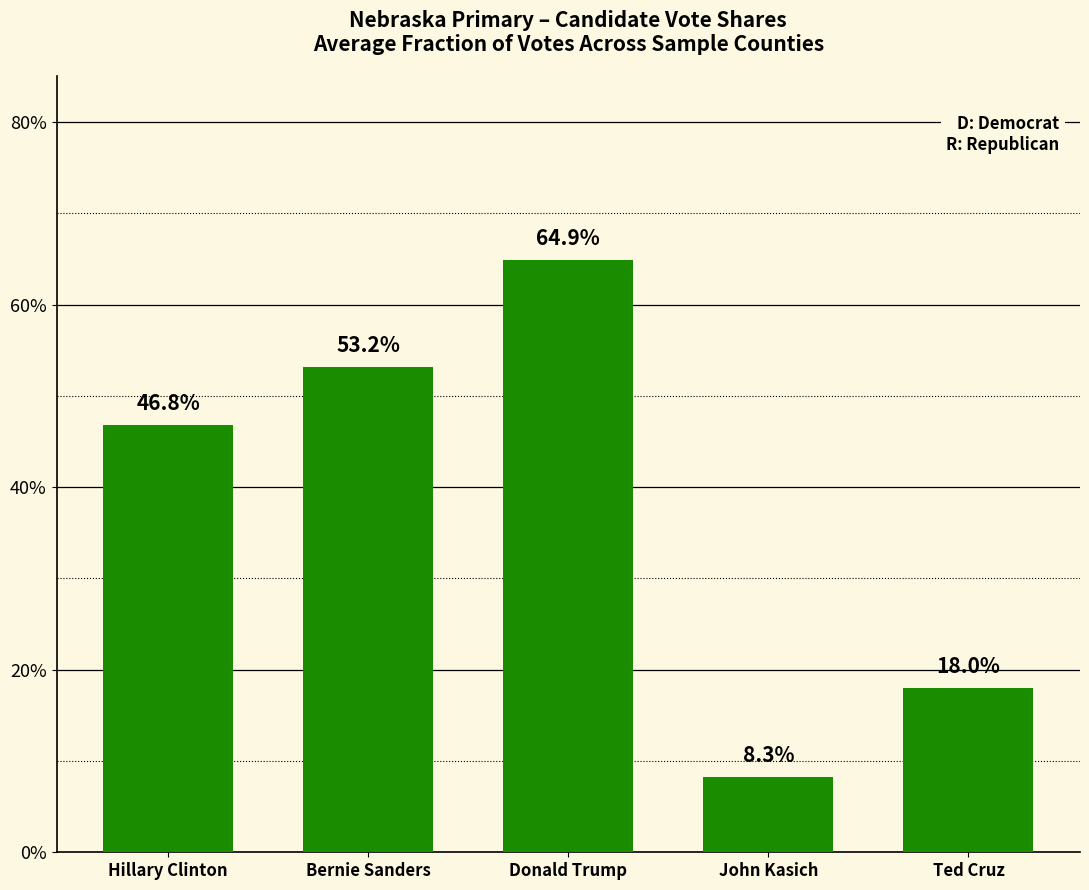

Between Ted Cruz and Hillary Clinton, which is larger?

Hillary Clinton